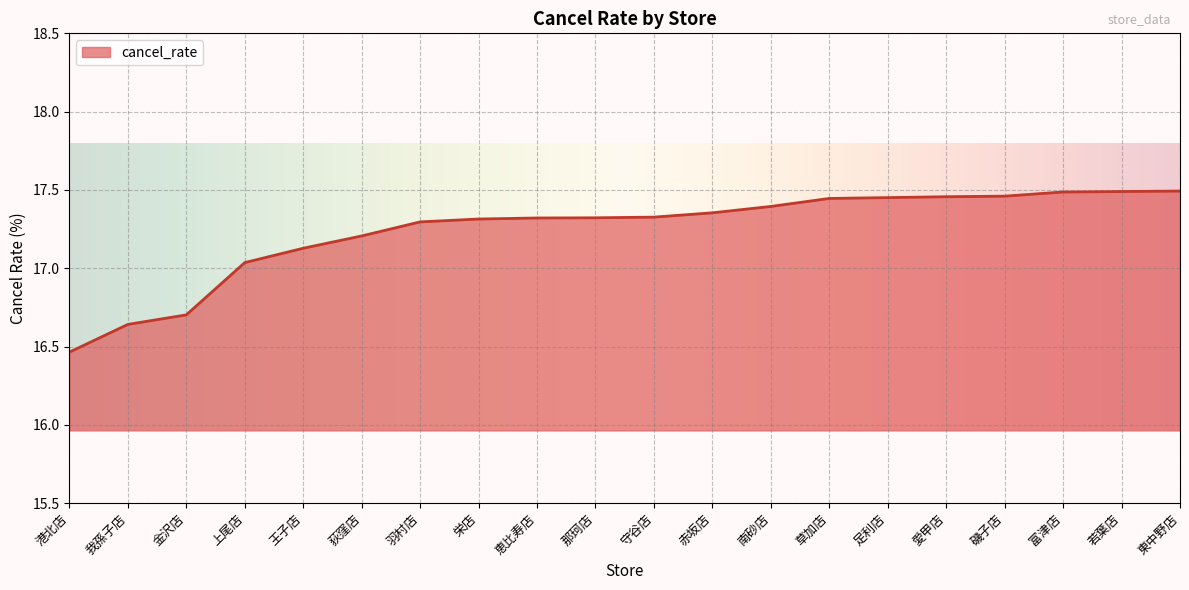

The value at 上尾店 is 6.4. True or false?

False